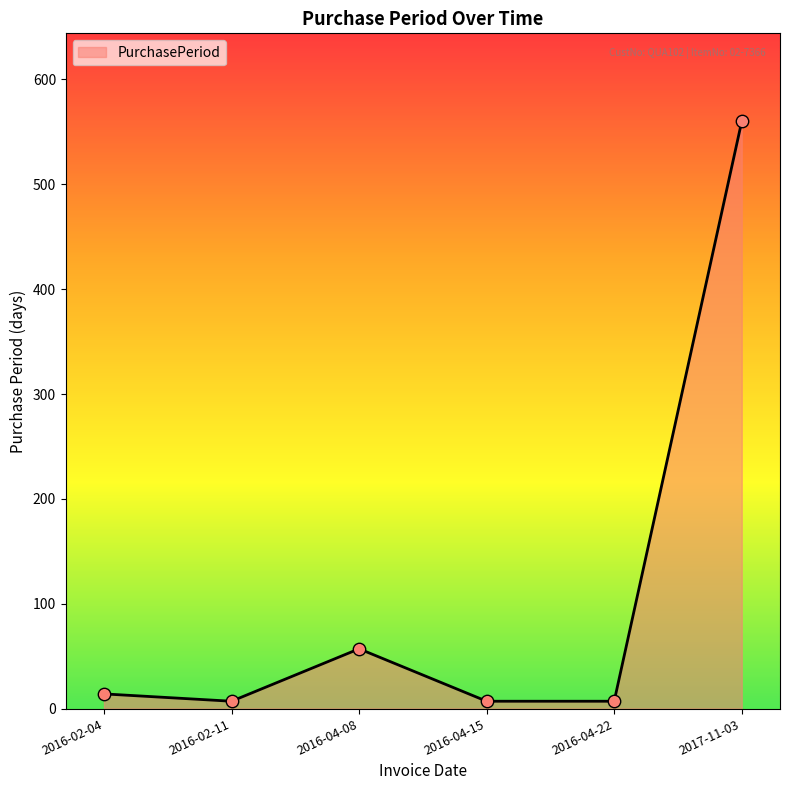

Approximately how many times larger is the value at 2016-04-08 compared to 2016-02-04?

4.1